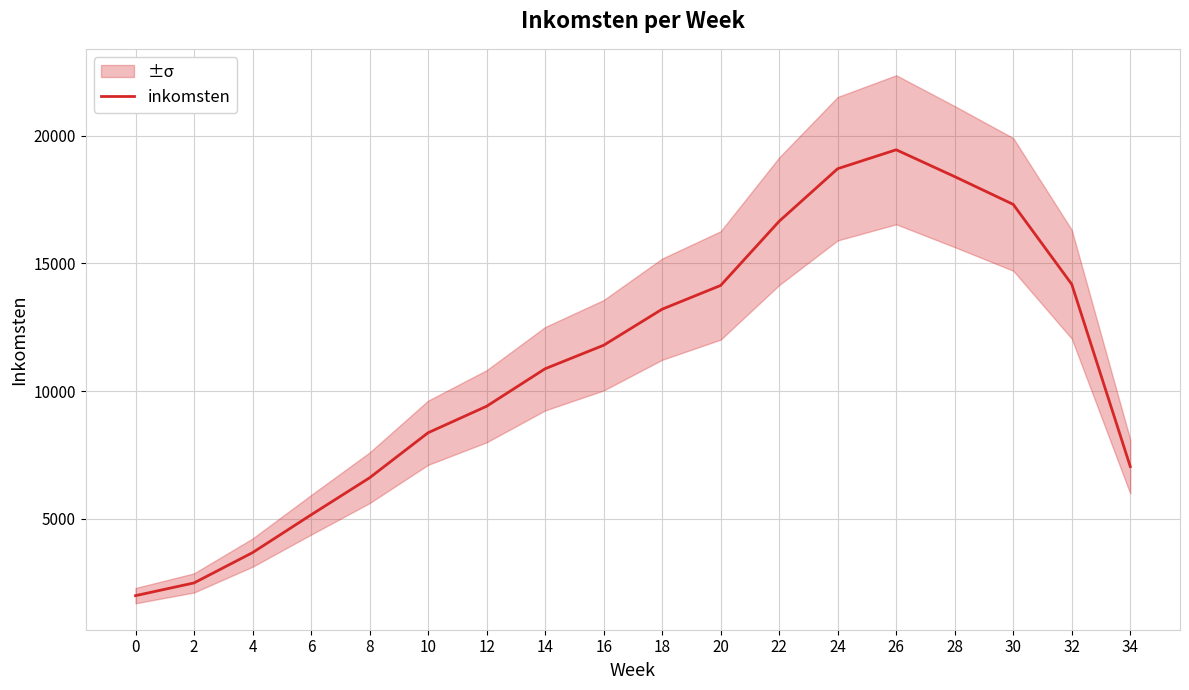

What is the difference between the maximum and second lowest values?

16951